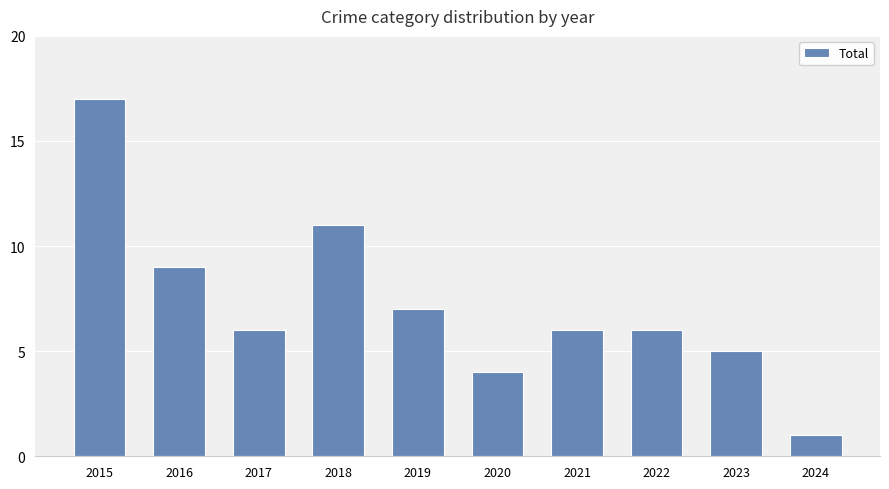

At which category does the chart reach its minimum across all series?

2024